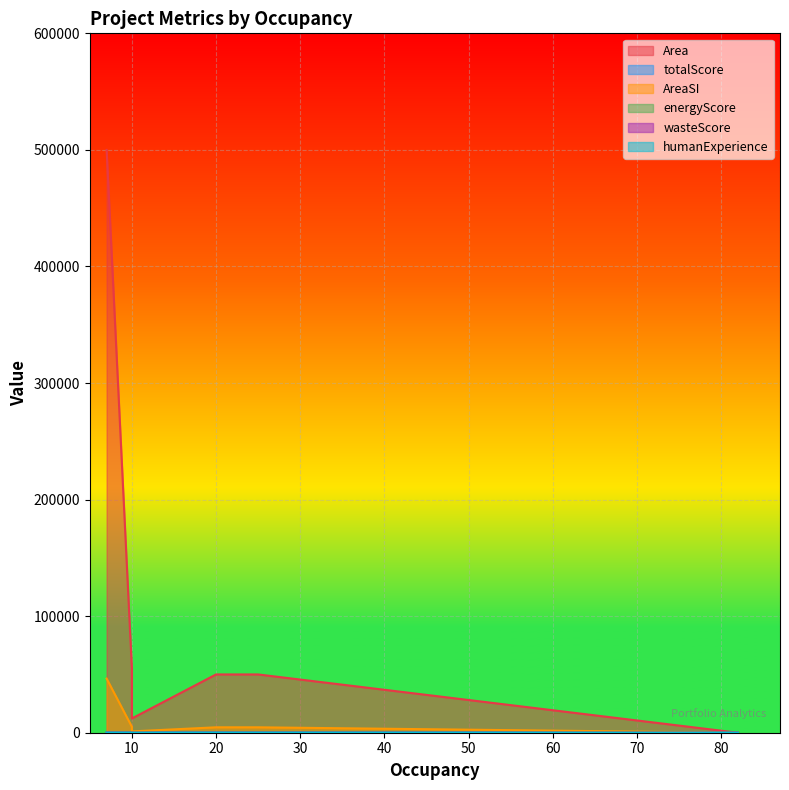

True or false: energyScore has more than 2 interior local peaks.

False